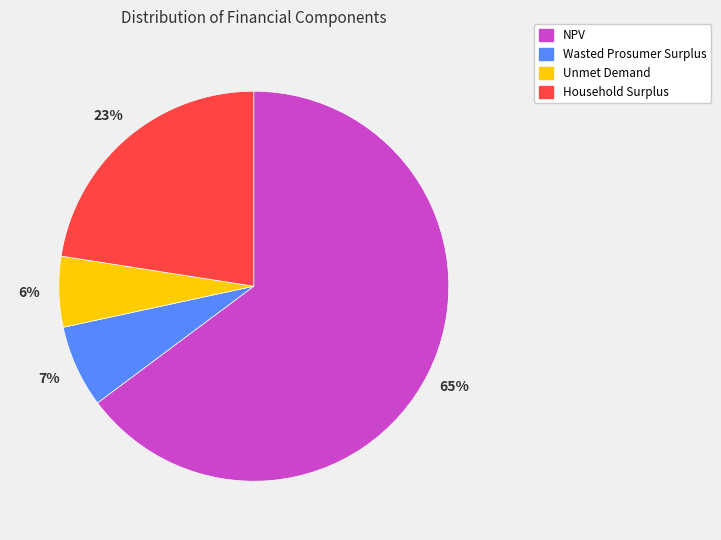

What percentage is the Household Surplus slice, to the nearest percent?

23%